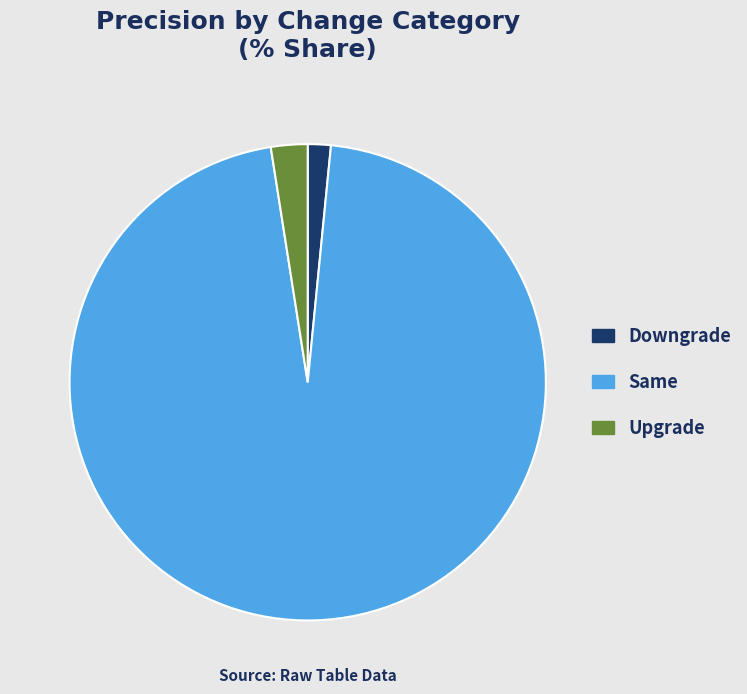

Rank the categories by value from highest to lowest.

Same, Upgrade, Downgrade